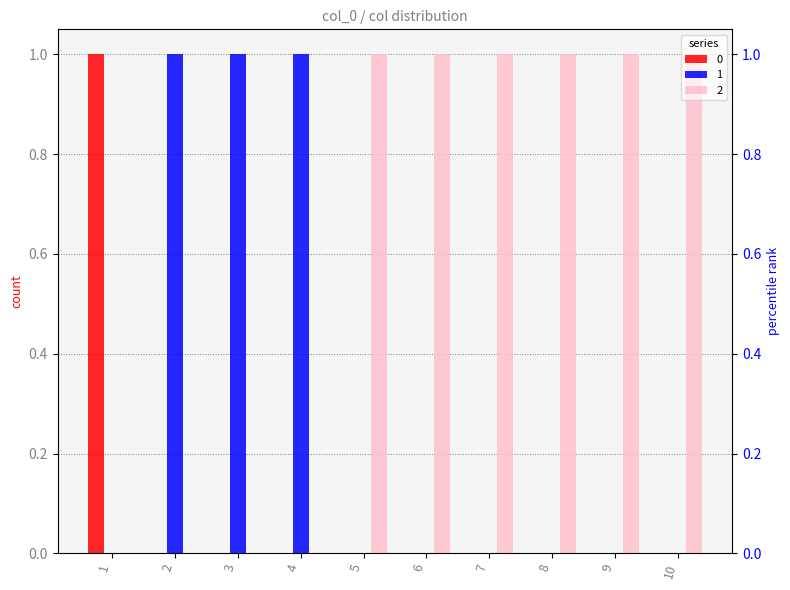

Reading left to right, what are all the values shown in this chart?

0: 1	0	0	0	0	0	0	0	0	0
1: 0	1	1	1	0	0	0	0	0	0
2: 0	0	0	0	1	1	1	1	1	1